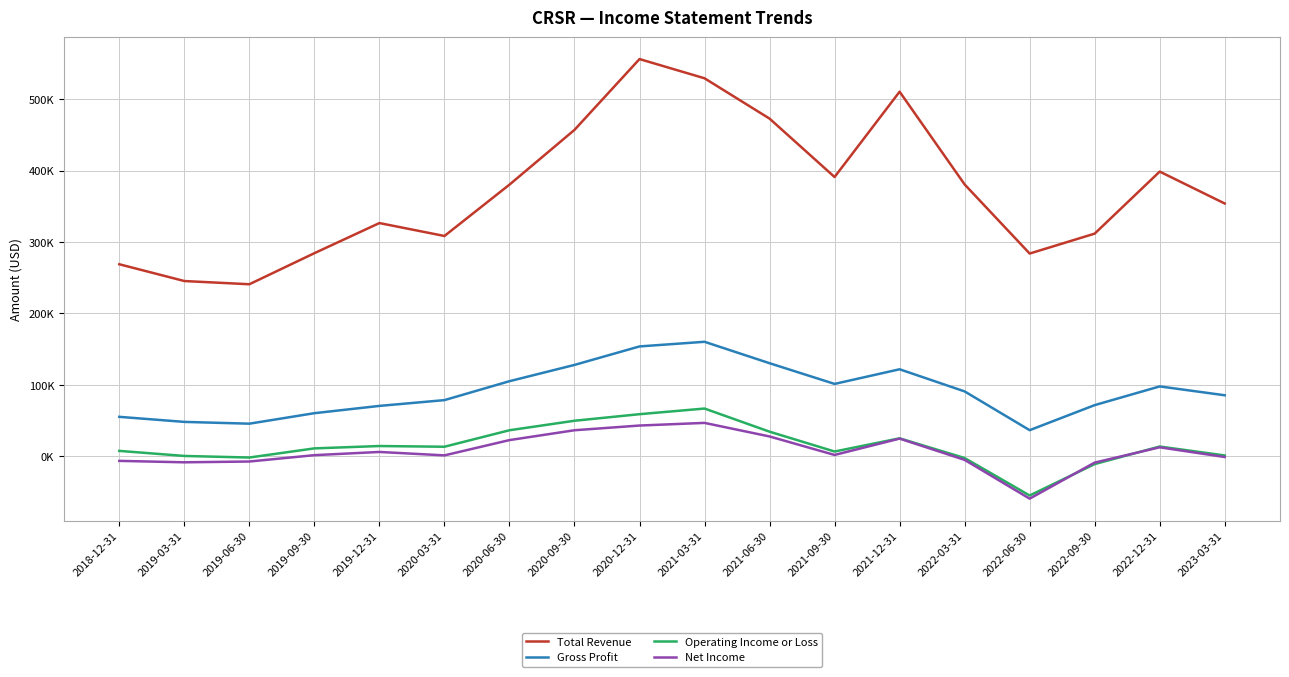

At which label does Gross Profit reach its minimum?

2022-06-30